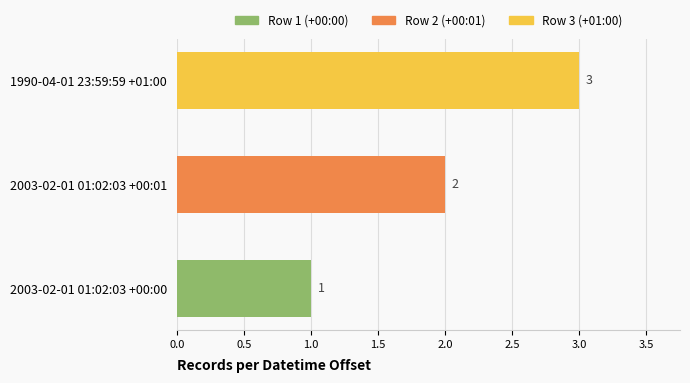

What is the change in value from 2003-02-01 01:02:03 +00:00 to 2003-02-01 01:02:03 +00:01?

+1